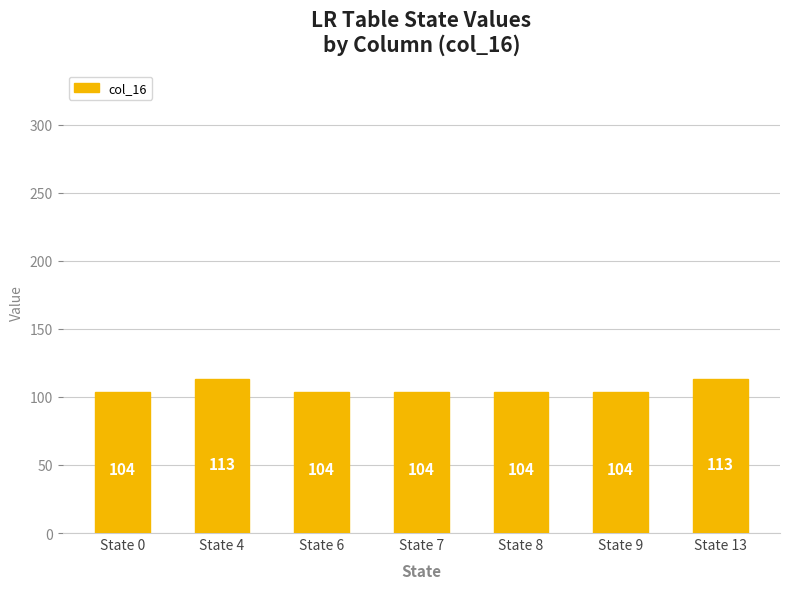

What is the change in value from State 6 to State 13?

+9